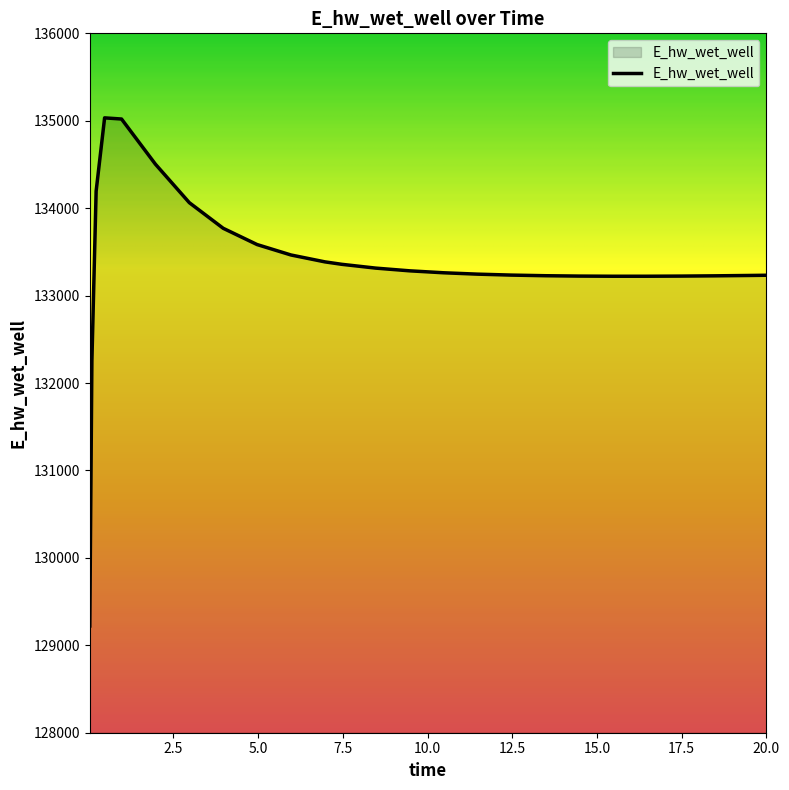

What is the difference between the maximum and minimum values?

5812.1